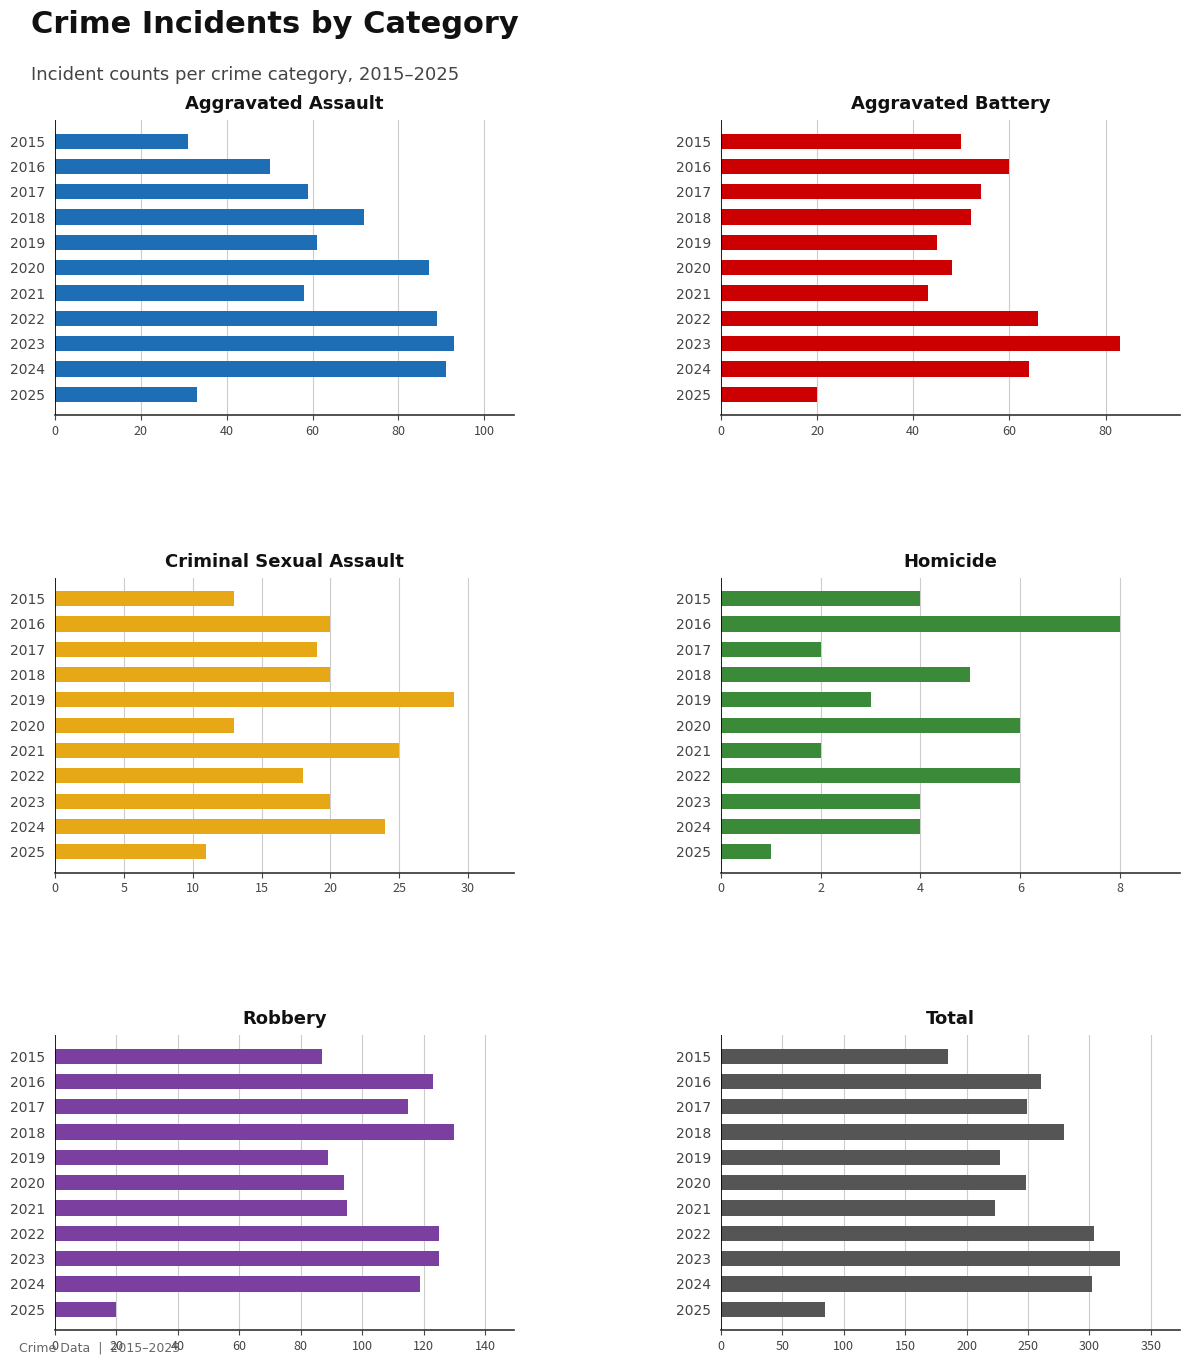

Reading left to right, list all the values displayed in this chart.

Aggravated Assault: 31	50	59	72	61	87	58	89	93	91	33
Aggravated Battery: 50	60	54	52	45	48	43	66	83	64	20
Criminal Sexual Assault: 13	20	19	20	29	13	25	18	20	24	11
Homicide: 4	8	2	5	3	6	2	6	4	4	1
Robbery: 87	123	115	130	89	94	95	125	125	119	20
Total: 185	261	249	279	227	248	223	304	325	302	85